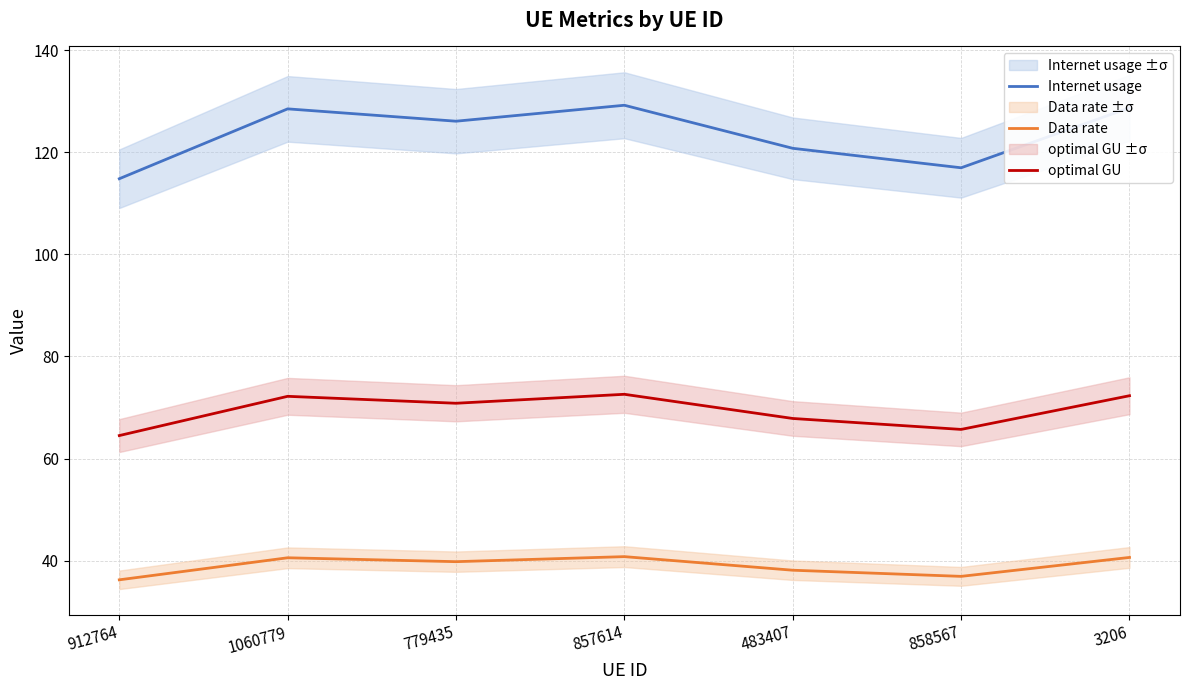

Reading right to left, list all the values displayed in this chart.

Internet usage: 128.7	117.0	120.8	129.2	126.1	128.5	114.8
Data rate: 40.6	36.9	38.1	40.8	39.8	40.5	36.2
optimal GU: 72.3	65.7	67.8	72.6	70.8	72.2	64.5